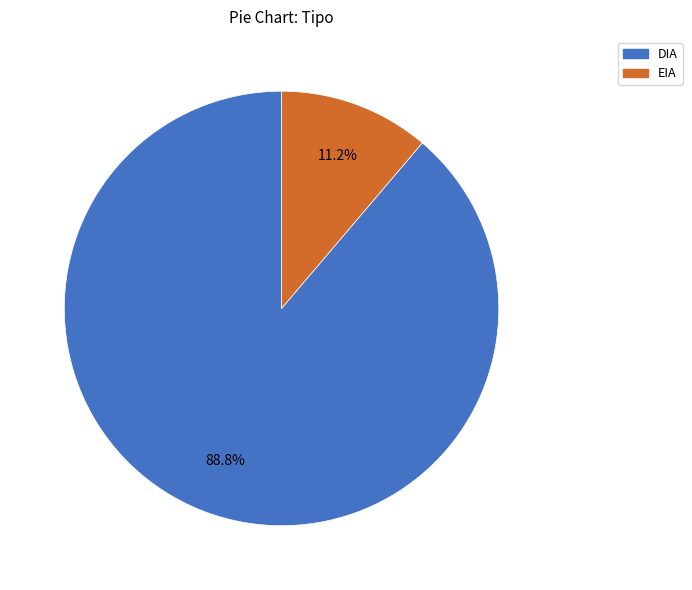

Which has a higher value, EIA or DIA?

DIA